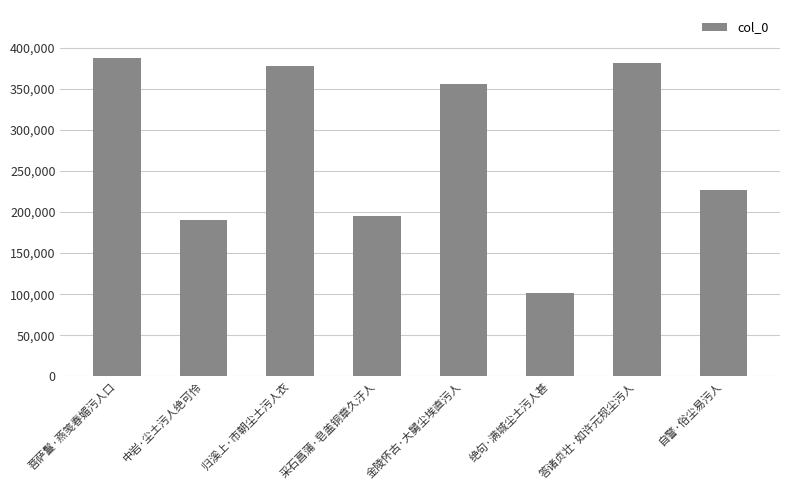

List the labels in order of value, smallest first.

绝句·满城尘土污人甚, 中岩·尘土污人绝可怜, 采石菖蒲·皂盖铜章久汙人, 自警·俗尘易污人, 金陵怀古·大舅尘埃直污人, 归溪上·市朝尘土污人衣, 答诸贞壮·如许元规尘污人, 菩萨鬘·燕笺春媚污人口